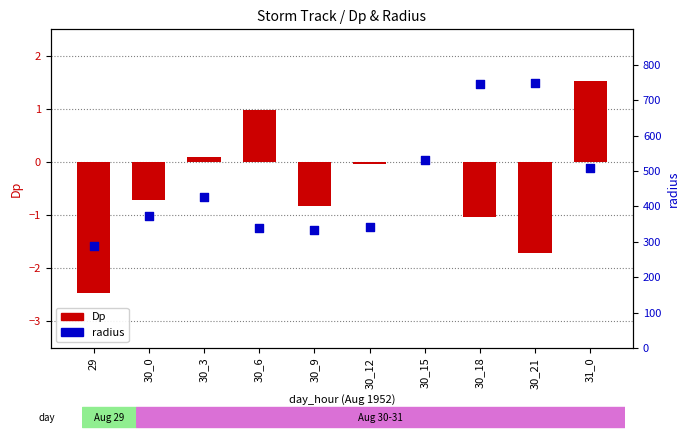

Which series has the largest Y range (max minus min)?

radius